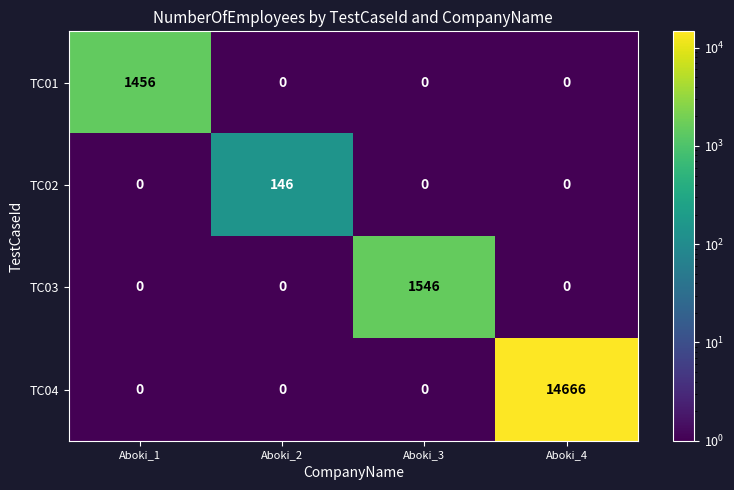

What is the total value across all series at Aboki_2?

146